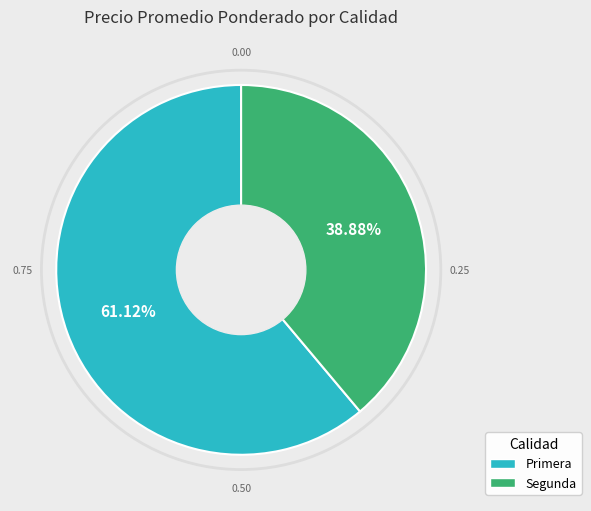

Count the number of slices in the pie.

2